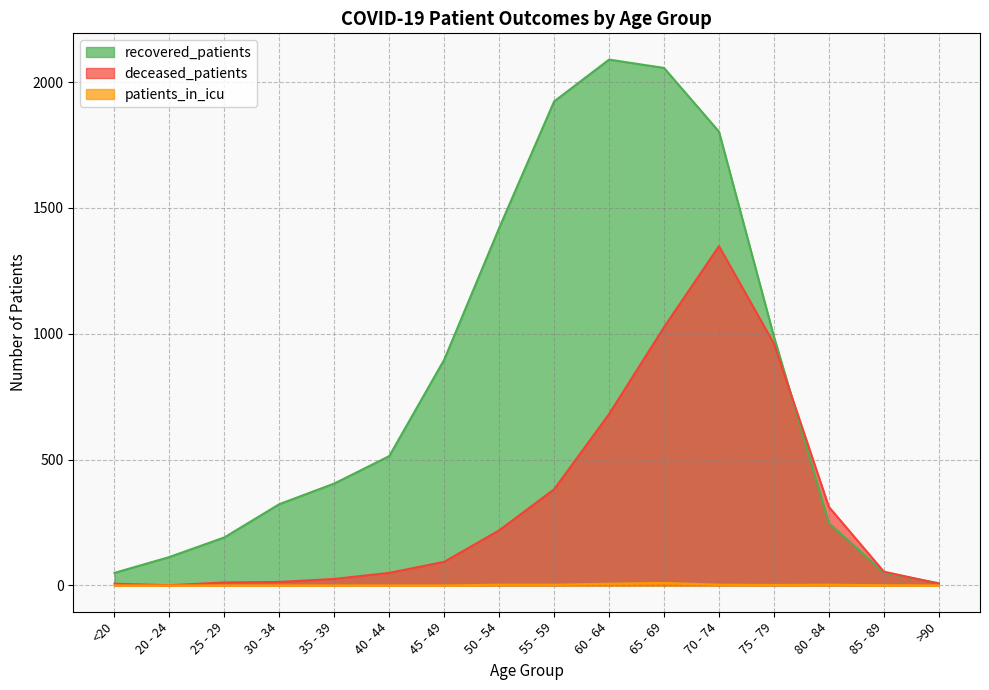

What is the minimum value for recovered_patients?

9